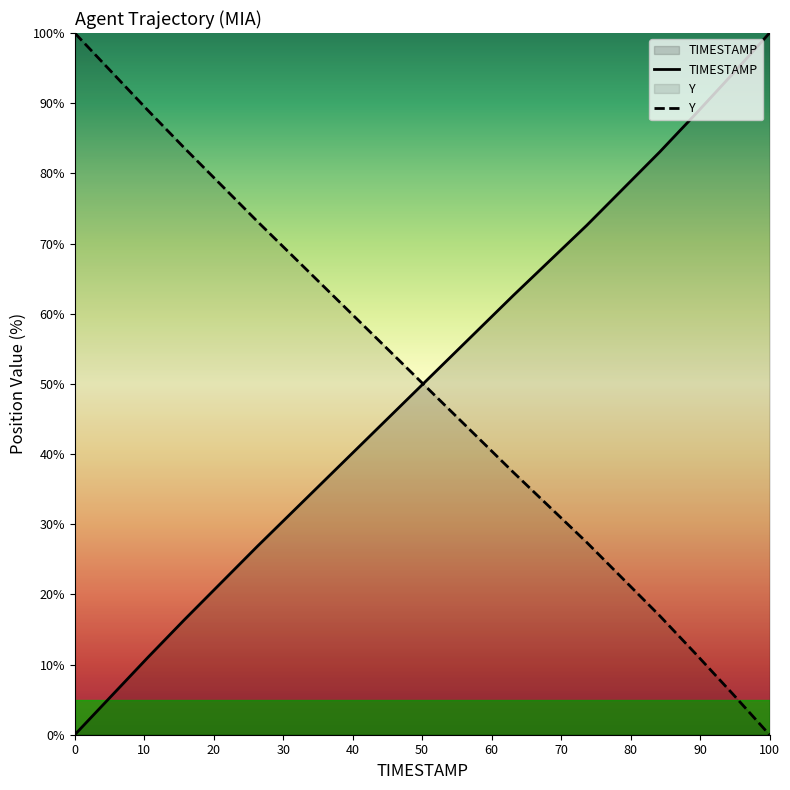

Is it true that Y equals 14.4 at 83.5?

False